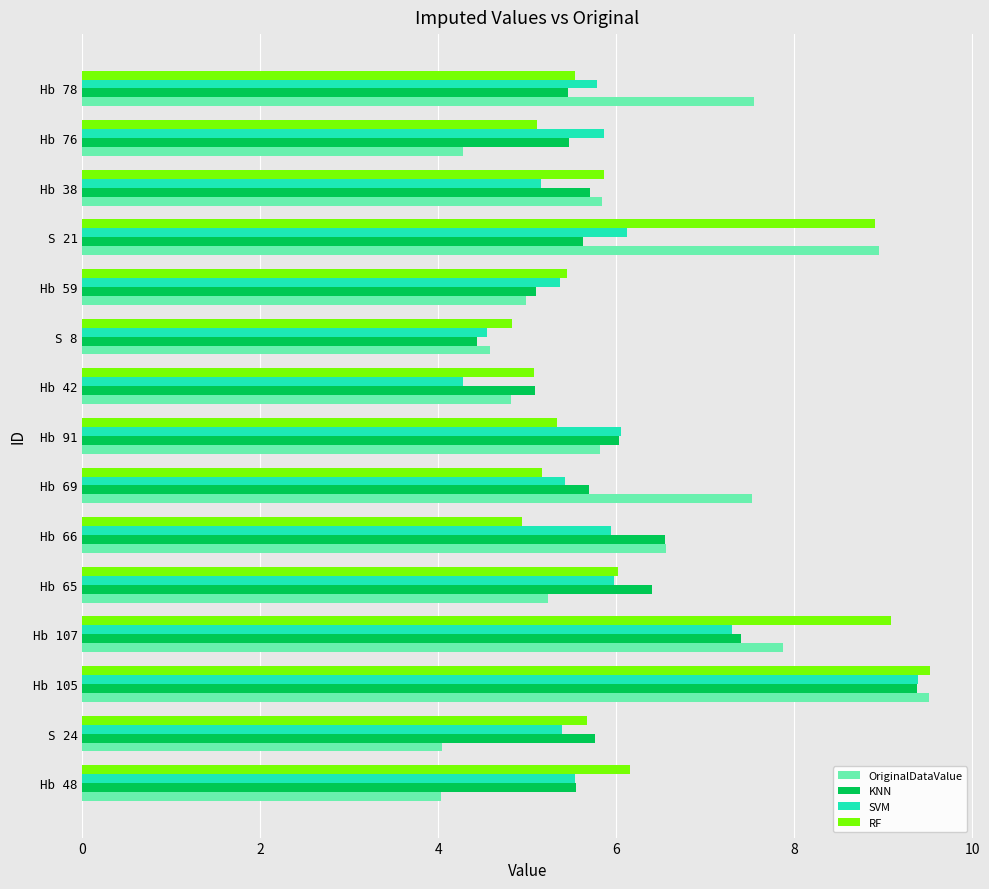

What is the difference between the KNN values at Hb 69 and Hb 91?

0.3